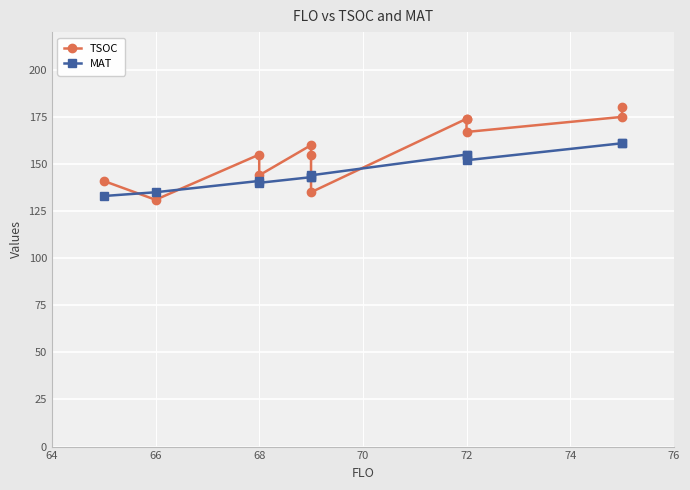

After their last crossing, which series has the higher values: TSOC or MAT?

TSOC